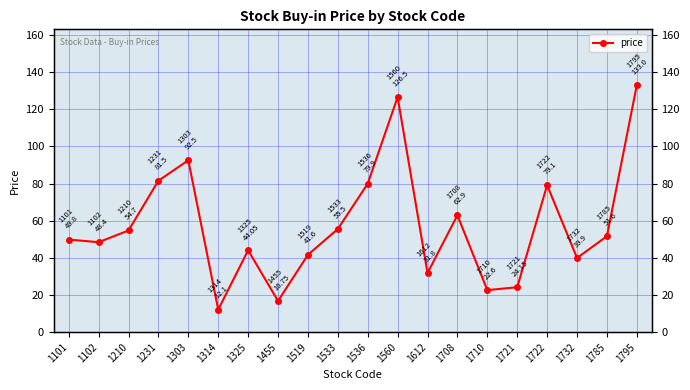

Which label corresponds to the largest value in the chart?

1795